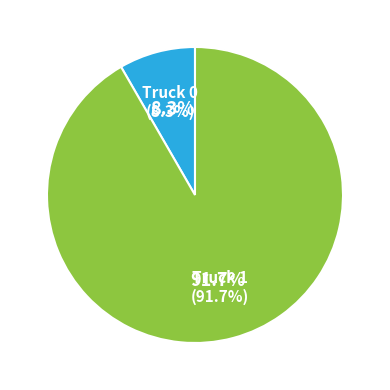

To the nearest percent, what is the combined percentage of Truck 0 and Truck 1?

100%